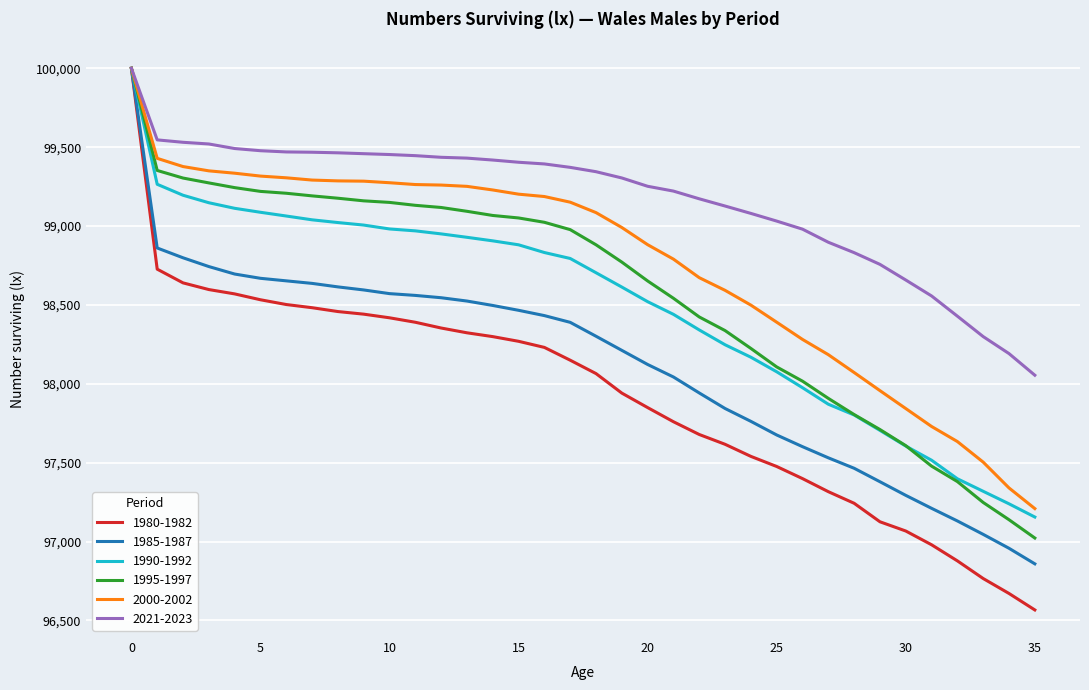

What is the lowest value of the 2000-2002 series?

97209.1